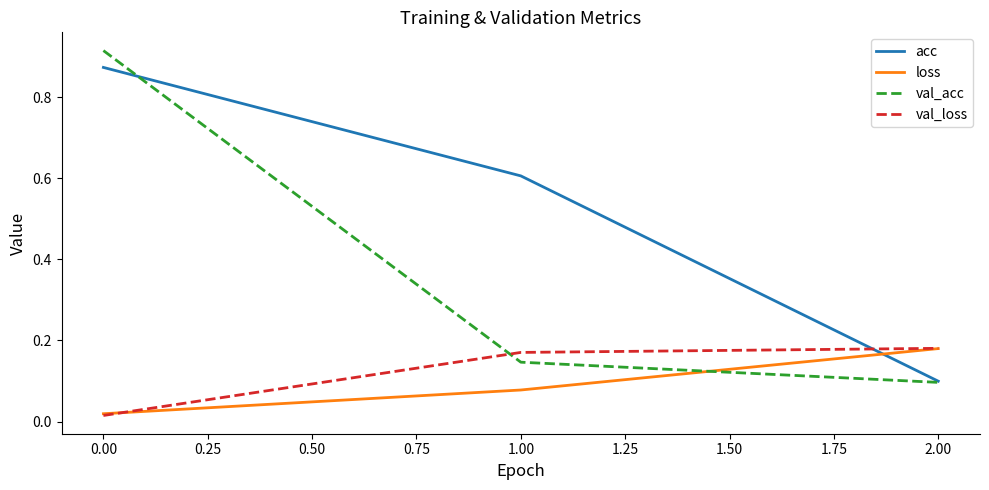

List the labels in order of loss value, largest first.

2.00, 1.00, 0.00